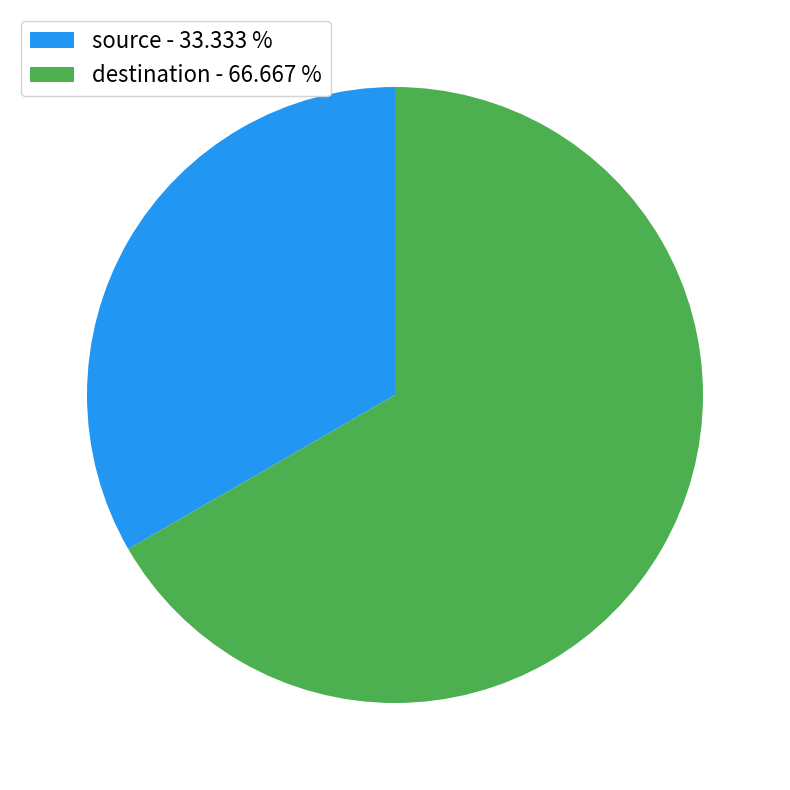

Do source - 33.333 % and destination - 66.667 % together represent more than half of the pie?

Yes